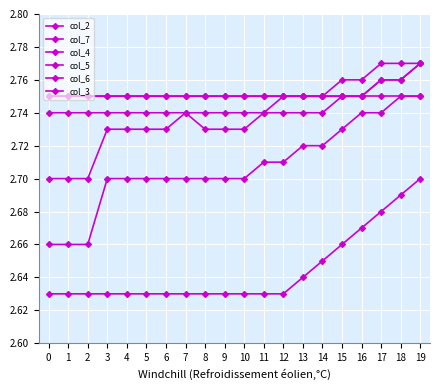

What is the greatest value displayed?

2.8